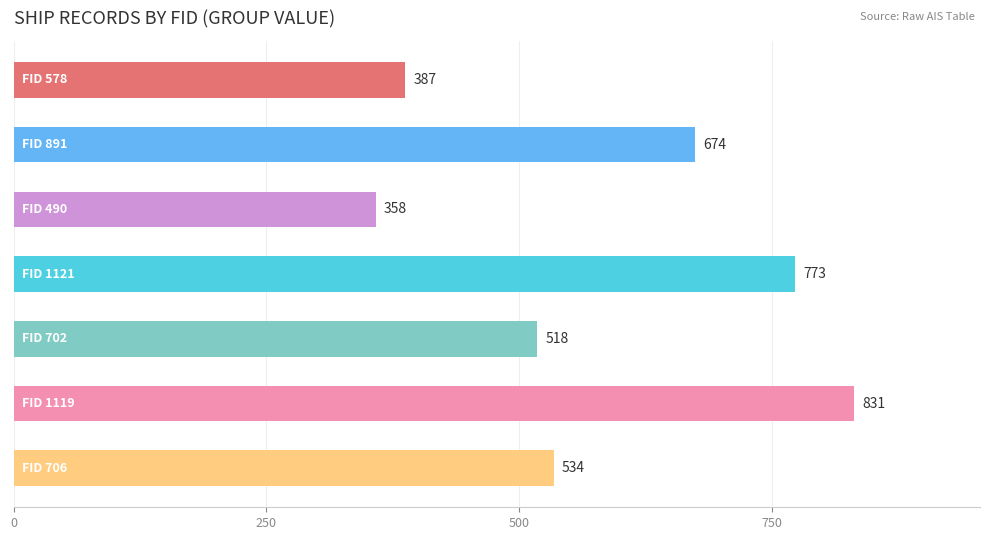

What is the sum of all values?

4075